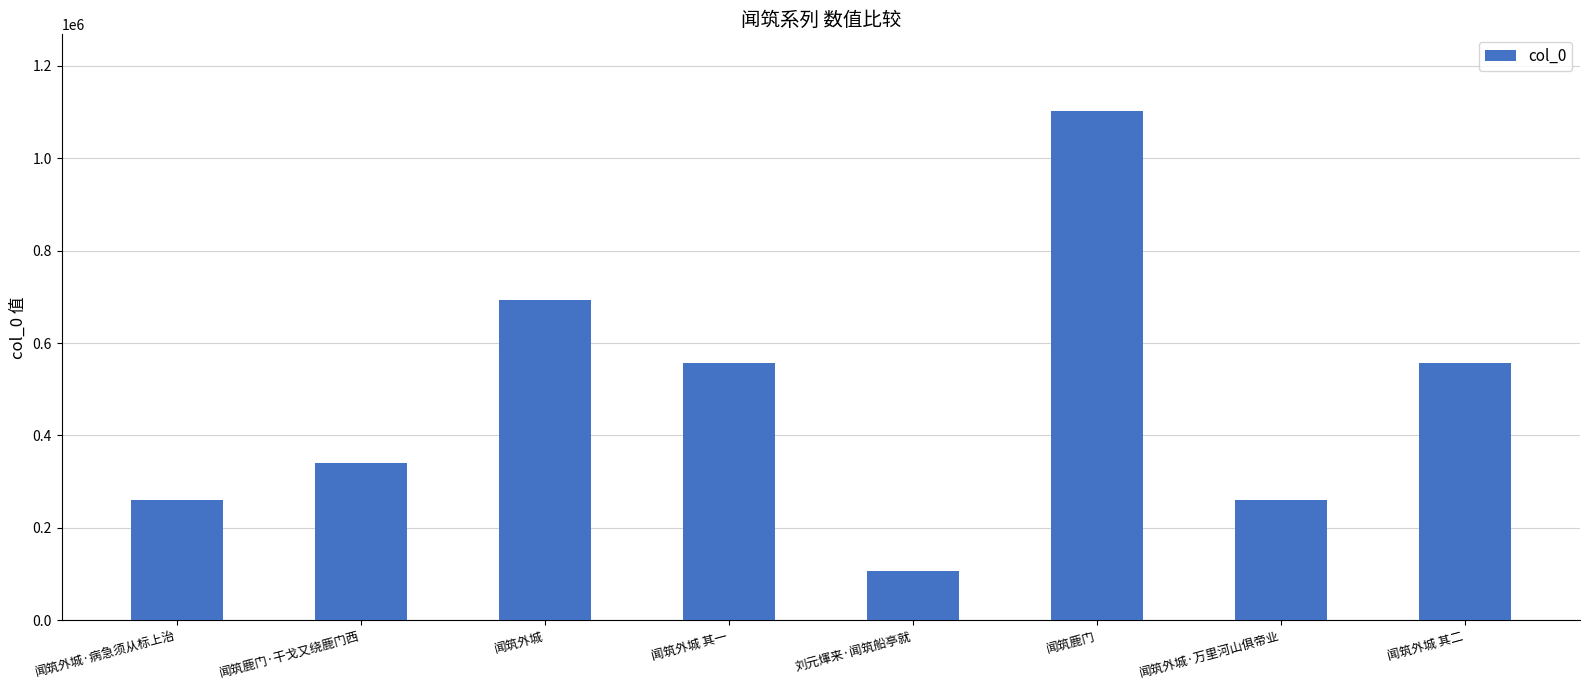

What is the sum of the values at 闻筑鹿门·干戈又绕鹿门西 and 闻筑鹿门?

1442928